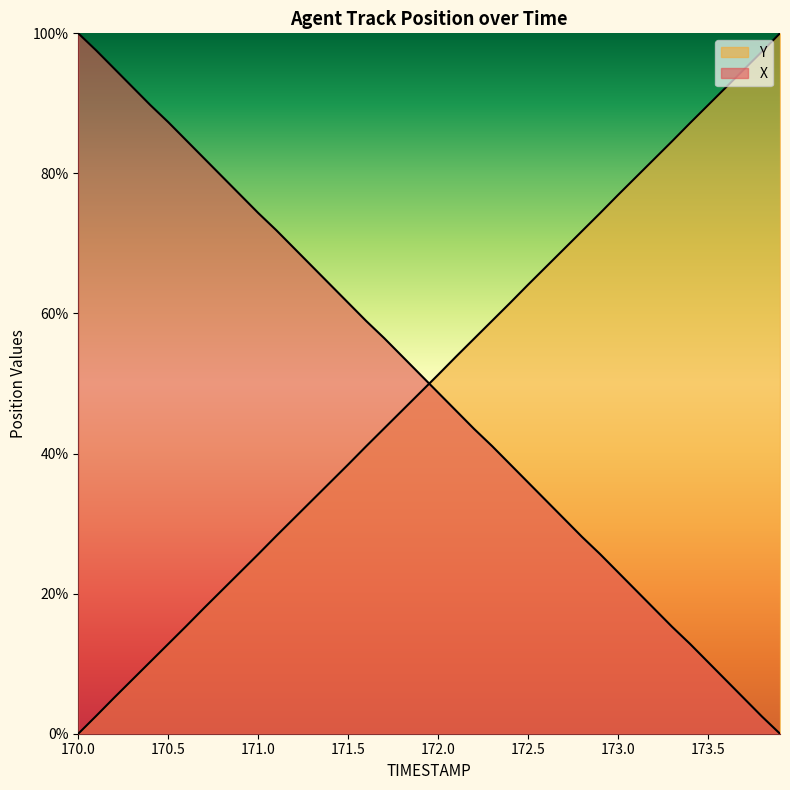

What is the spread (max minus min) of values at 171.4?

28.2